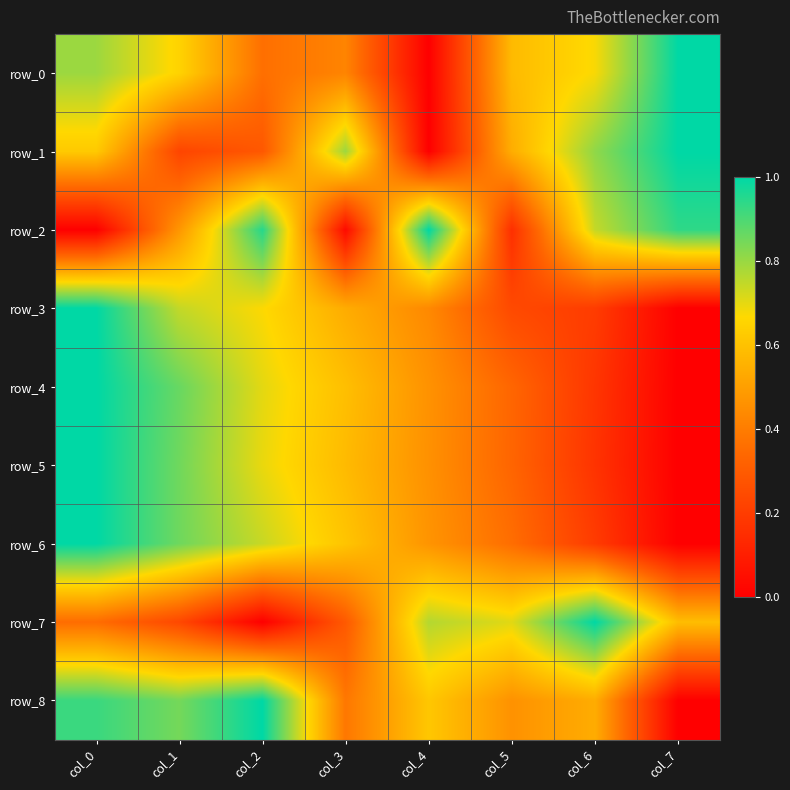

Rank the categories by row_0 value from lowest to highest.

col_4, col_2, col_3, col_5, col_1, col_6, col_0, col_7